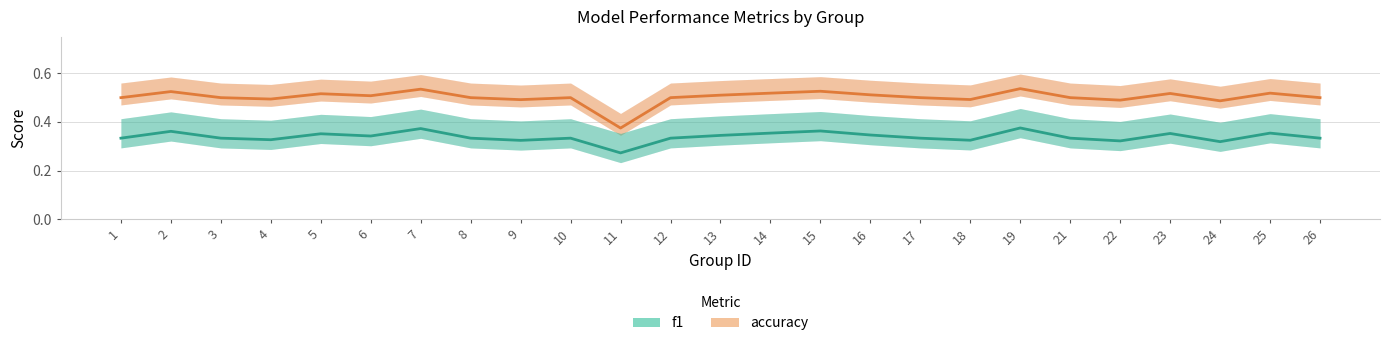

Reading left to right, list all the values displayed in this chart.

accuracy: 0.5	0.5	0.5	0.5	0.5	0.5	0.5	0.5	0.5	0.5	0.4	0.5	0.5	0.5	0.5	0.5	0.5	0.5	0.5	0.5	0.5	0.5	0.5	0.5	0.5
f1: 0.3	0.4	0.3	0.3	0.4	0.3	0.4	0.3	0.3	0.3	0.3	0.3	0.3	0.4	0.4	0.3	0.3	0.3	0.4	0.3	0.3	0.4	0.3	0.4	0.3